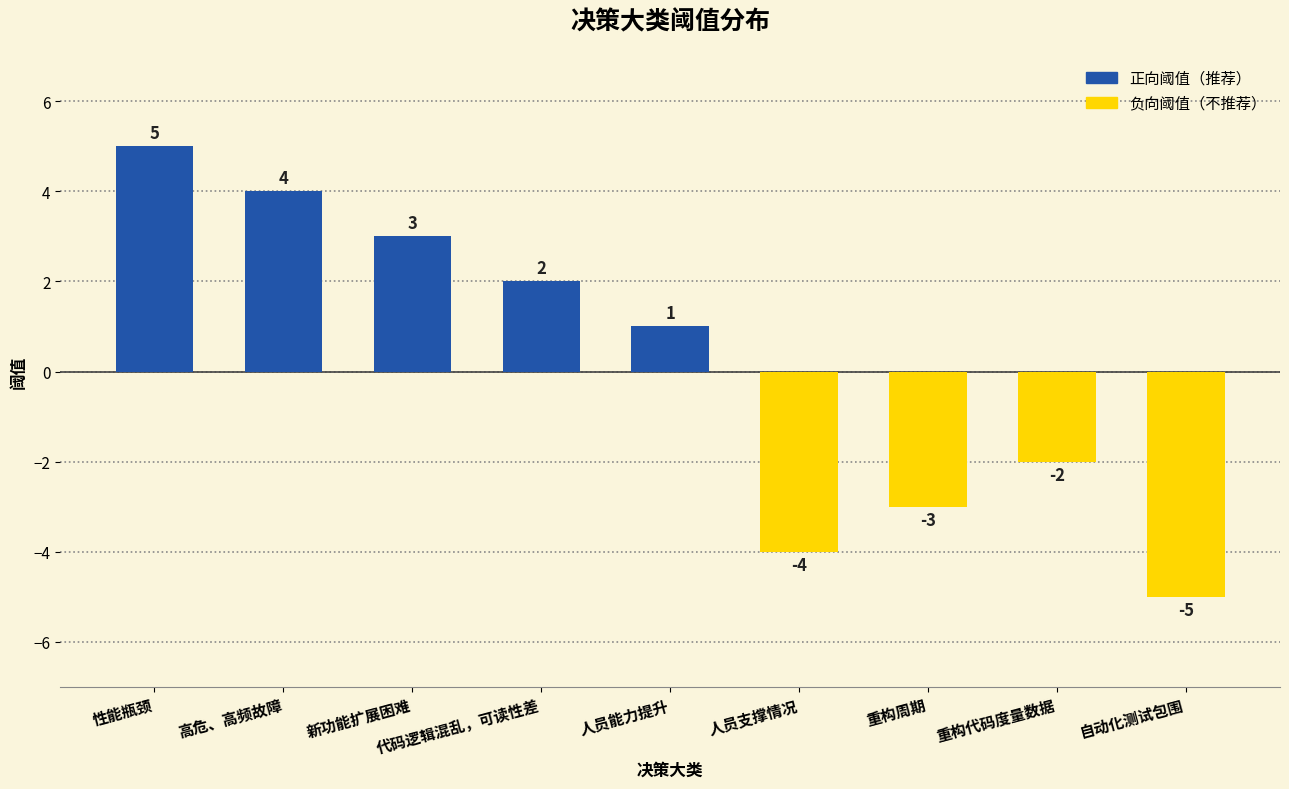

What is the maximum value shown in the chart?

5